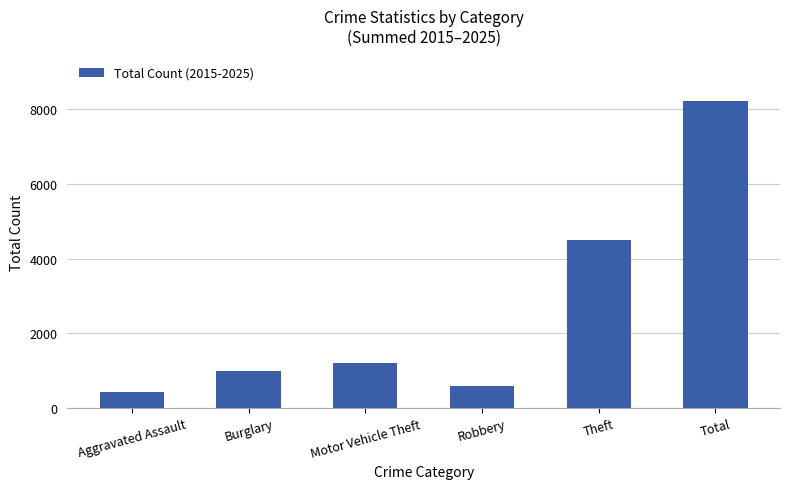

True or false: the data shows 3483 at Total.

False